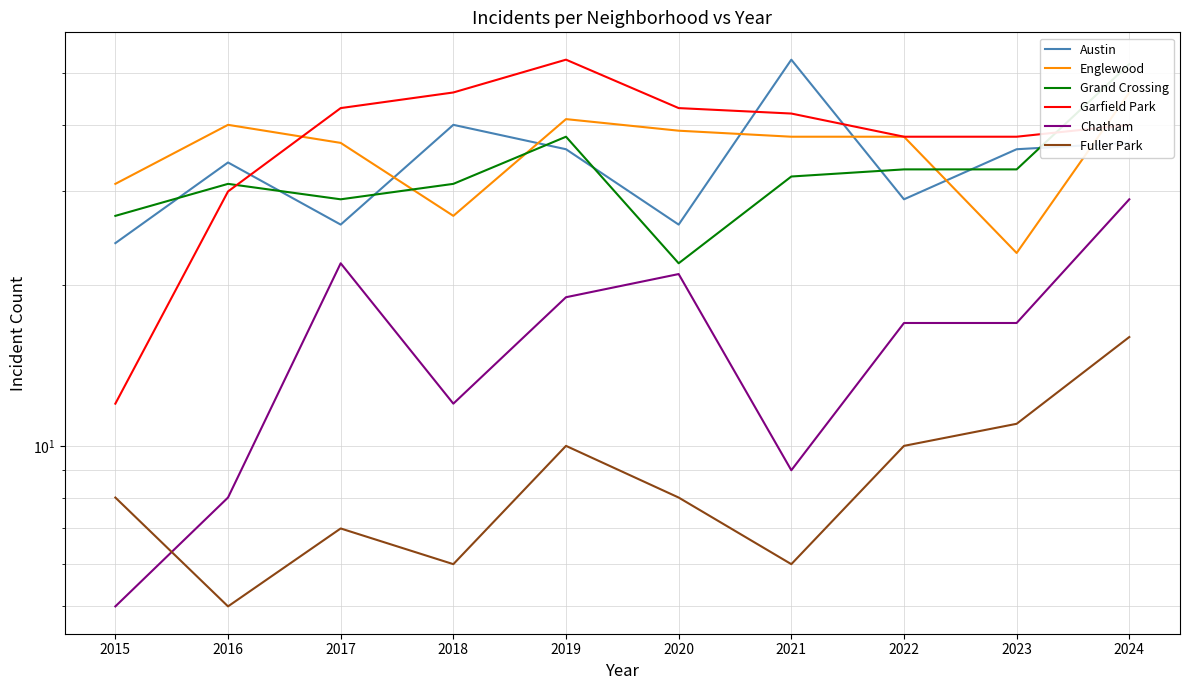

What is the minimum value for Chatham?

5